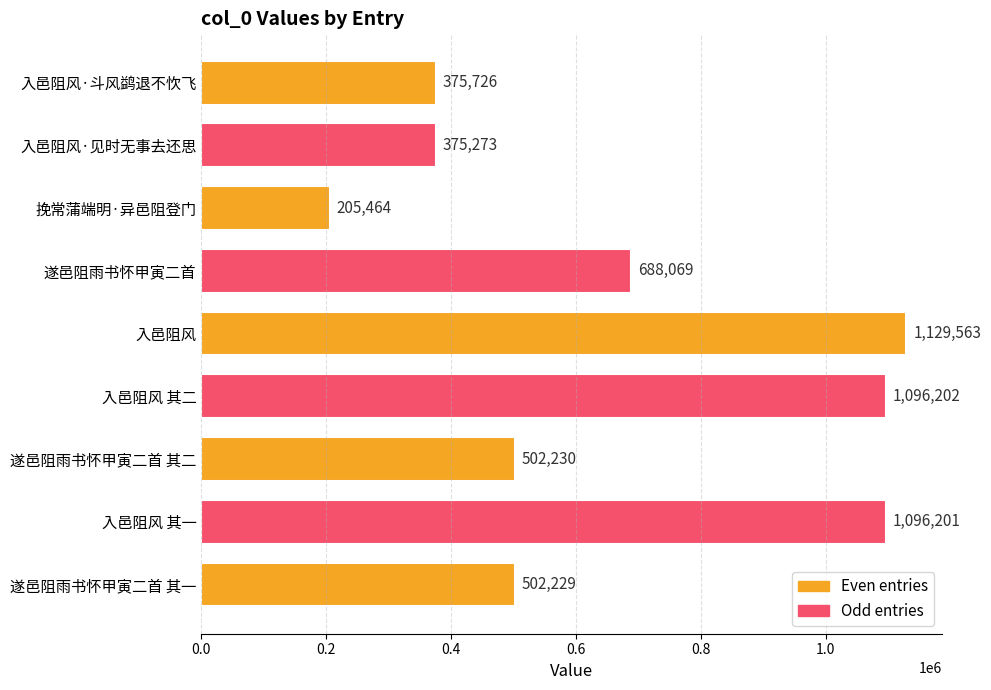

What is the smallest value displayed?

205464